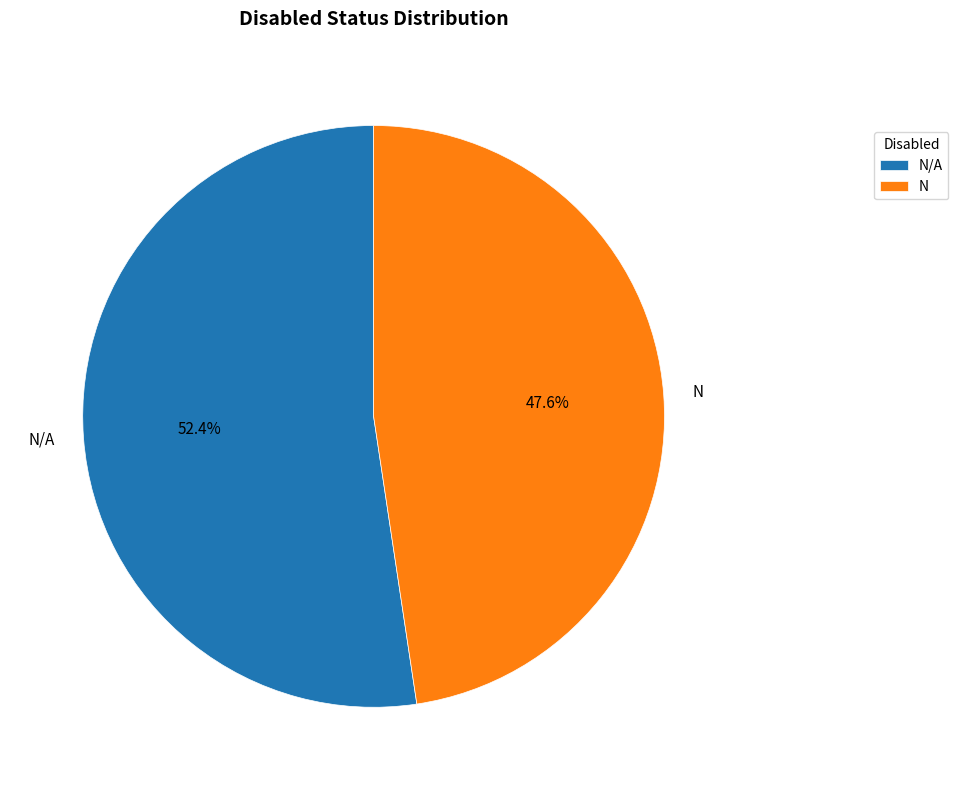

What is the majority slice?

N/A